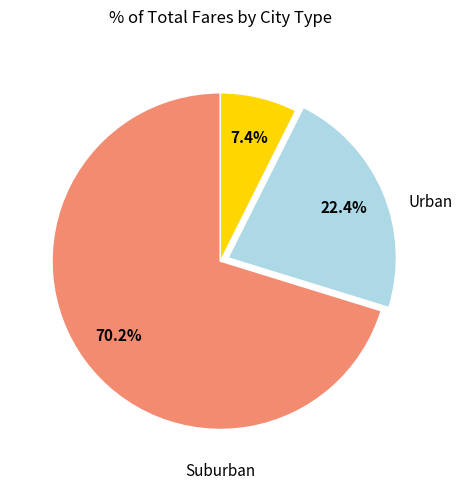

Is there a majority slice in this chart?

Yes